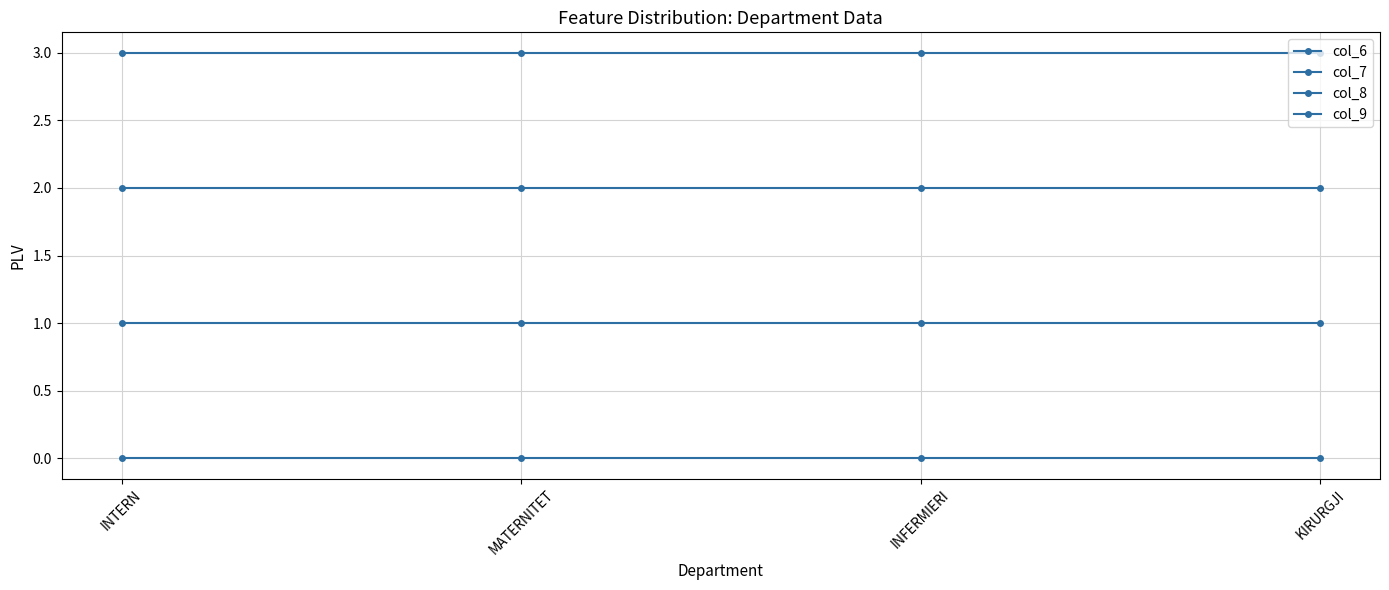

Which series has the largest total across all categories?

col_6